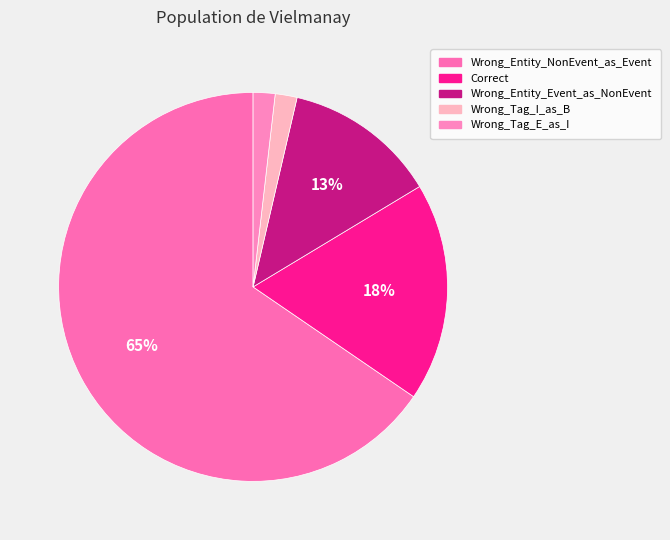

Which has a higher value, Wrong_Tag_E_as_I or Wrong_Entity_NonEvent_as_Event?

Wrong_Entity_NonEvent_as_Event